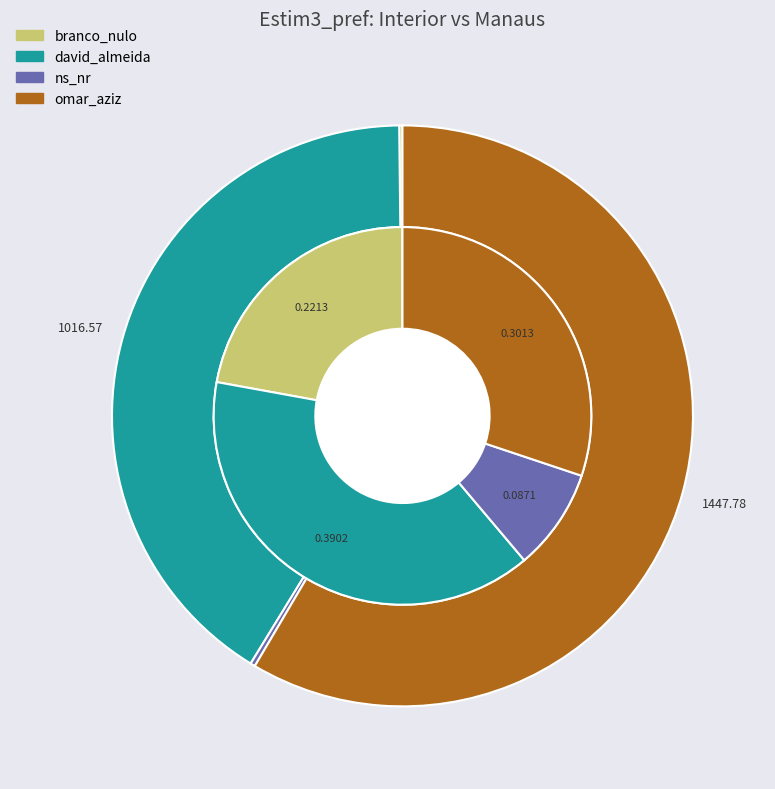

How many segments does this pie chart have?

4